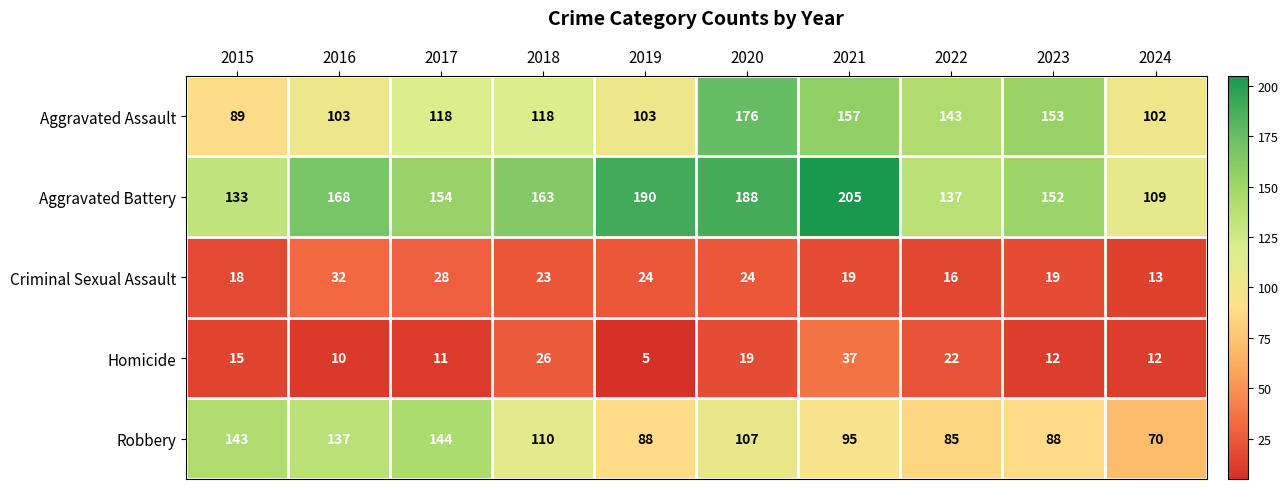

What is the average value of the Robbery series?

107